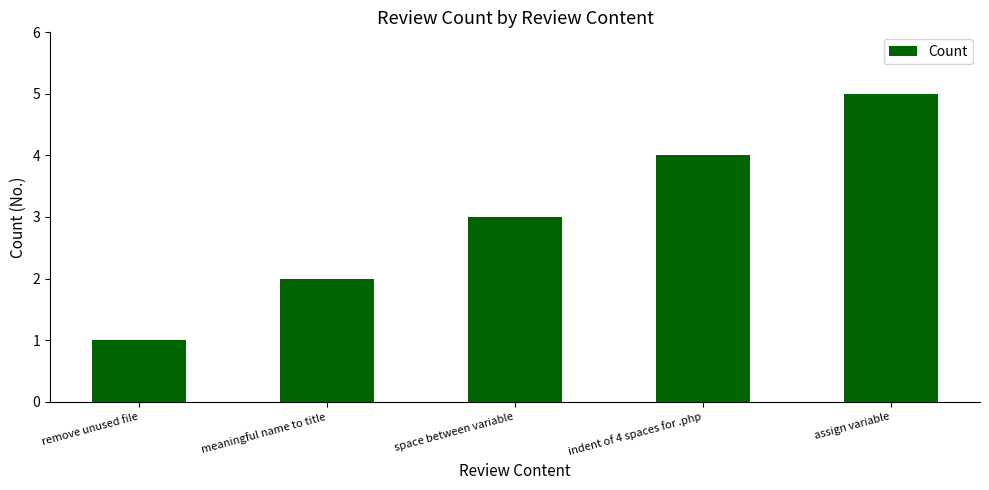

How many data points does each series have?

5